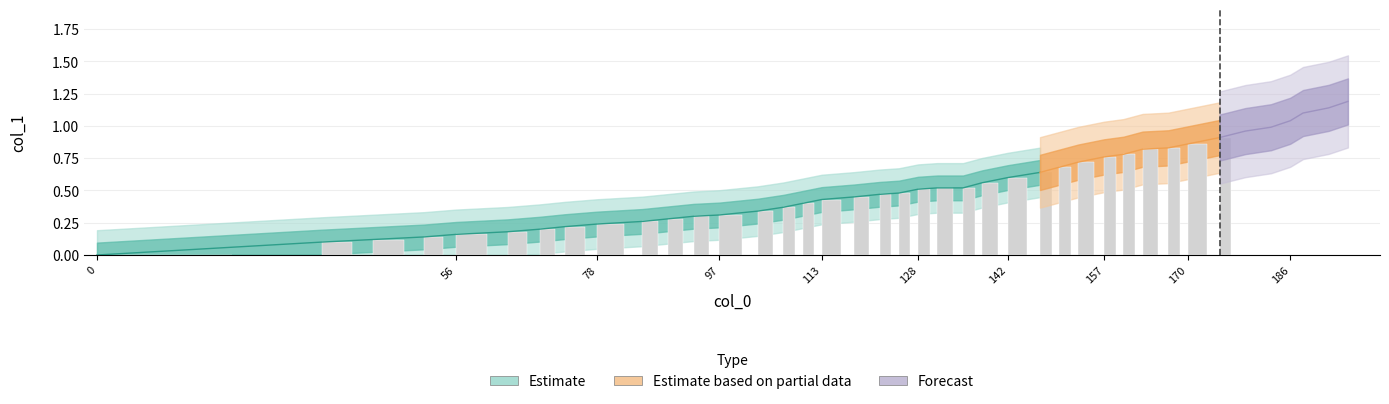

Rank the categories by value from lowest to highest.

0, 1, 2, 3, 4, 5, 6, 7, 8, 9, 10, 11, 12, 13, 14, 15, 16, 17, 18, 19, 20, 21, 22, 23, 24, 25, 26, 27, 28, 29, 30, 31, 32, 33, 34, 35, 36, 37, 38, 39